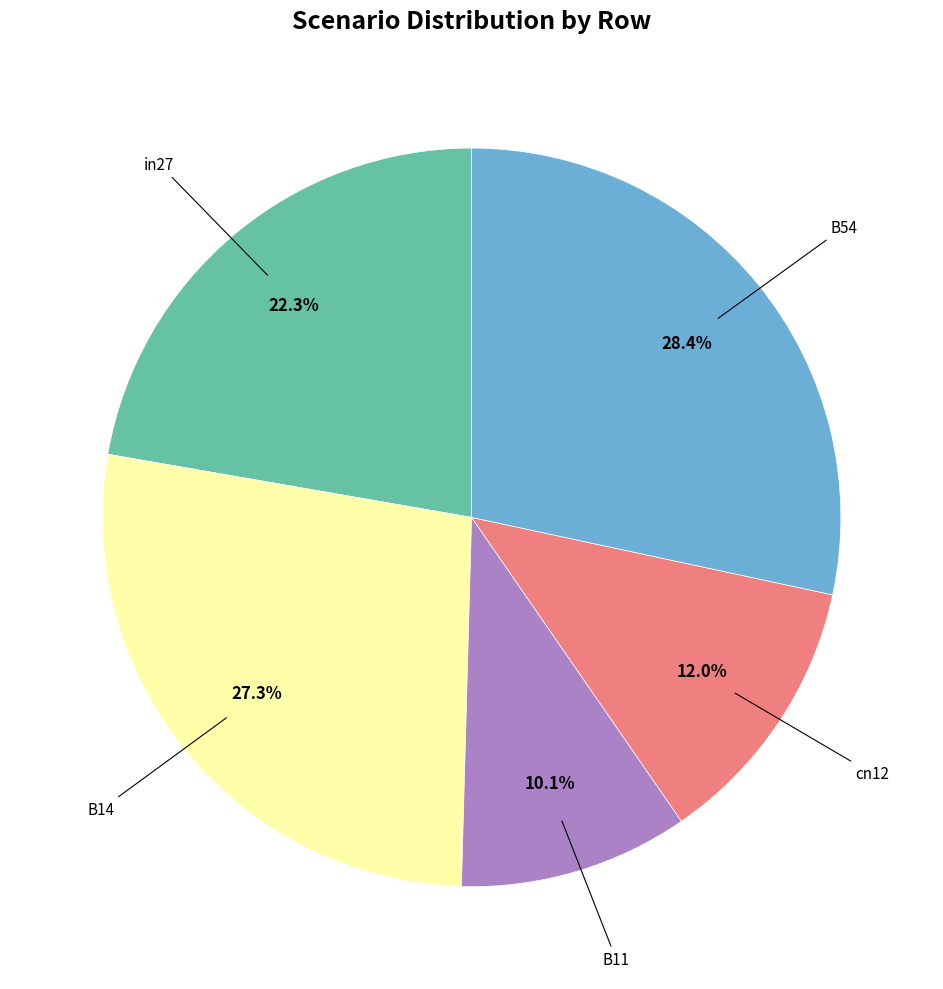

Is there a majority slice in this chart?

No